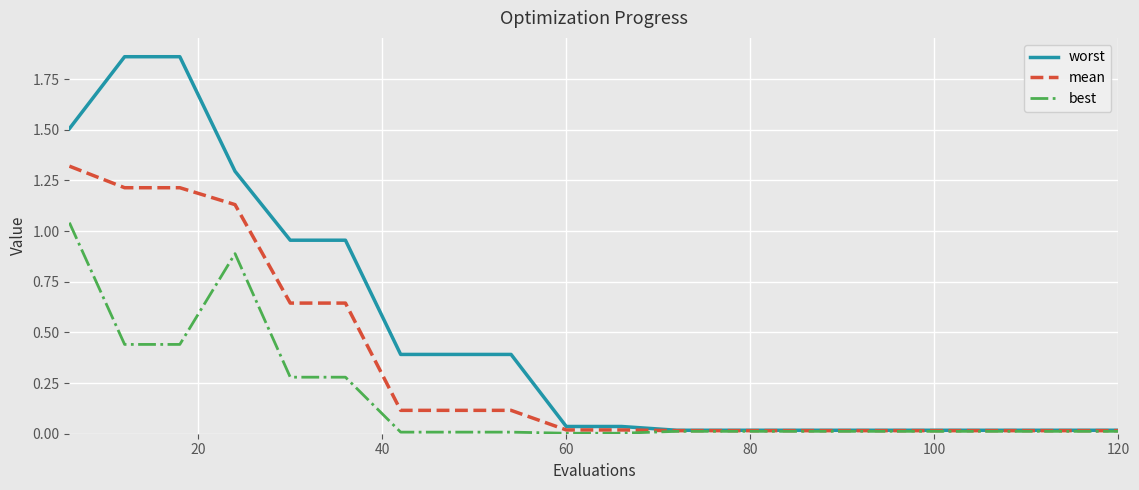

Which series has the largest range (max minus min)?

worst